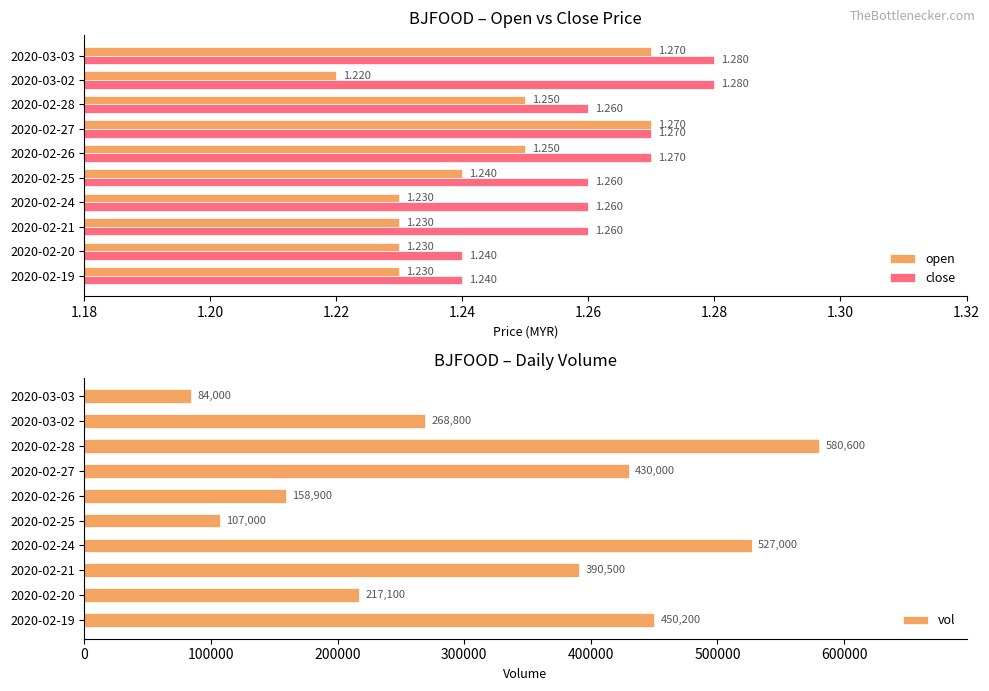

How many data points in vol are less than 390500?

5